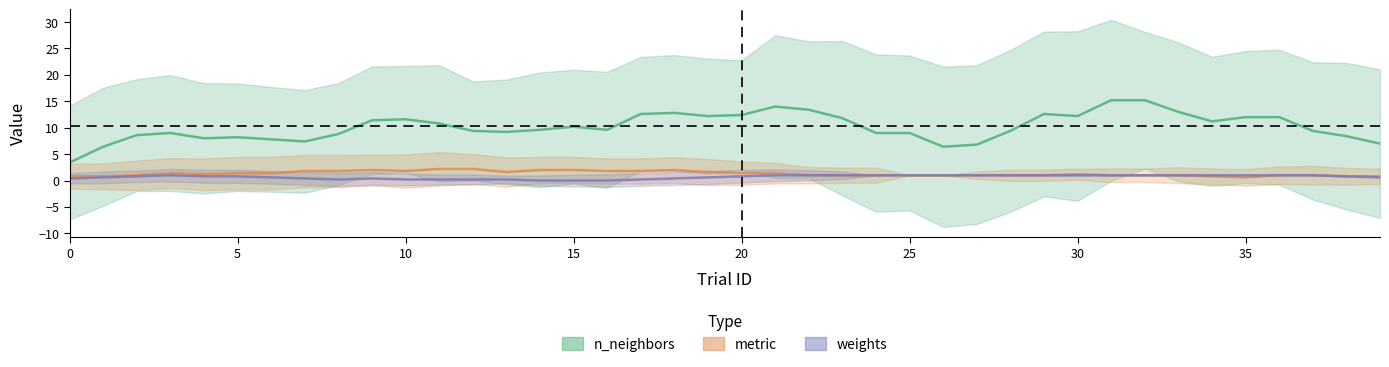

What is the average value of the n_neighbors series?

10